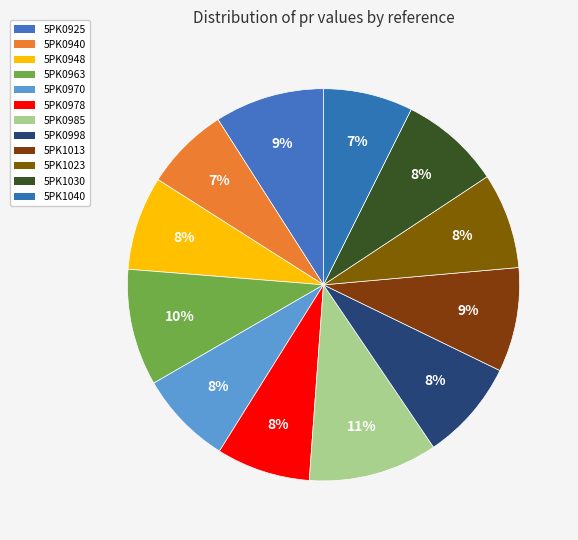

Is it true that 5PK0948 is 13% of the pie?

False